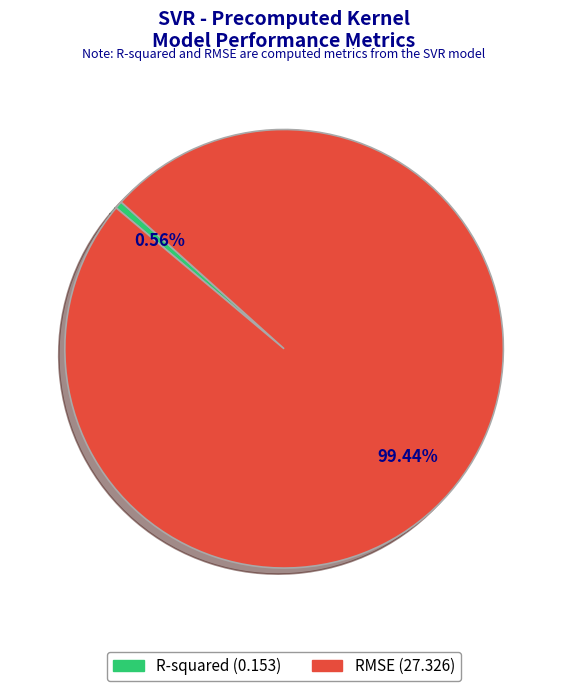

Rank the categories by value from highest to lowest.

RMSE, R-squared